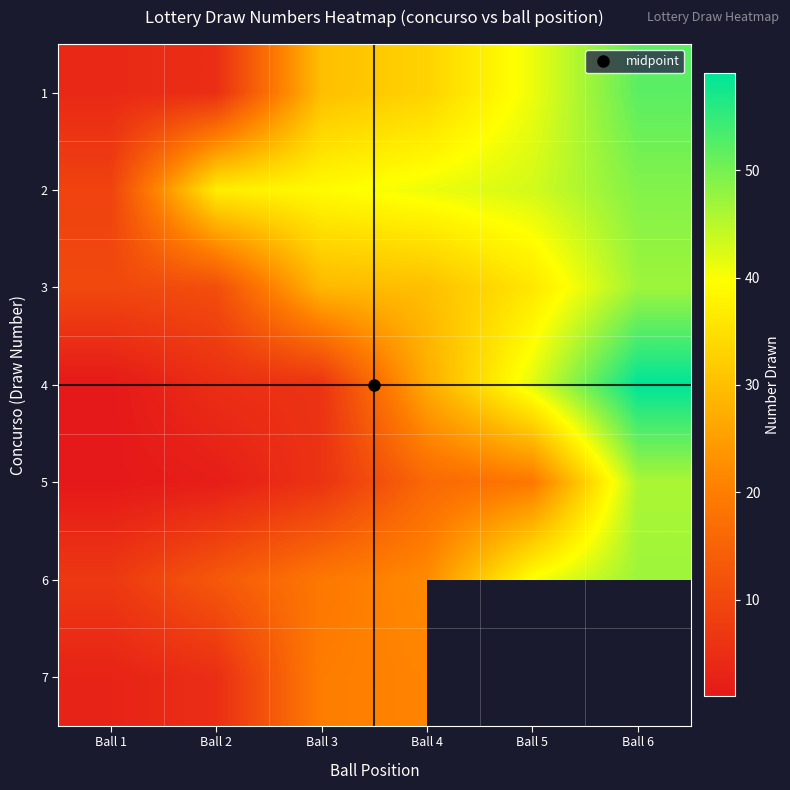

What is the difference between the 6 values at Ball 6 and Ball 1?

40.0